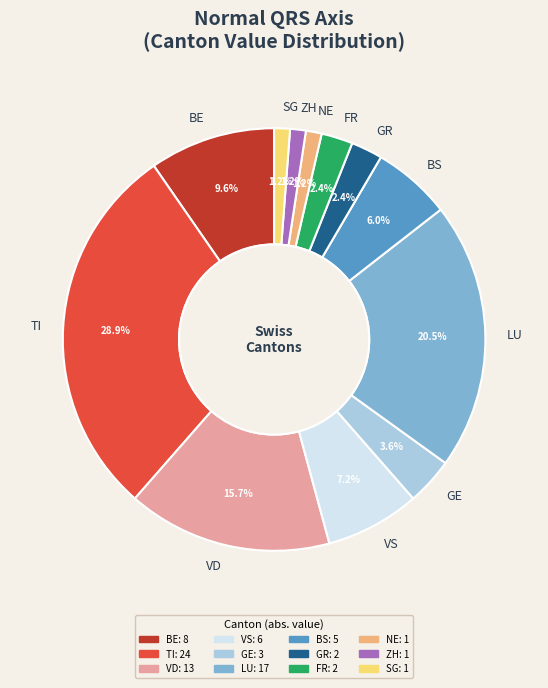

What portion of the pie excludes SG?

98.8%